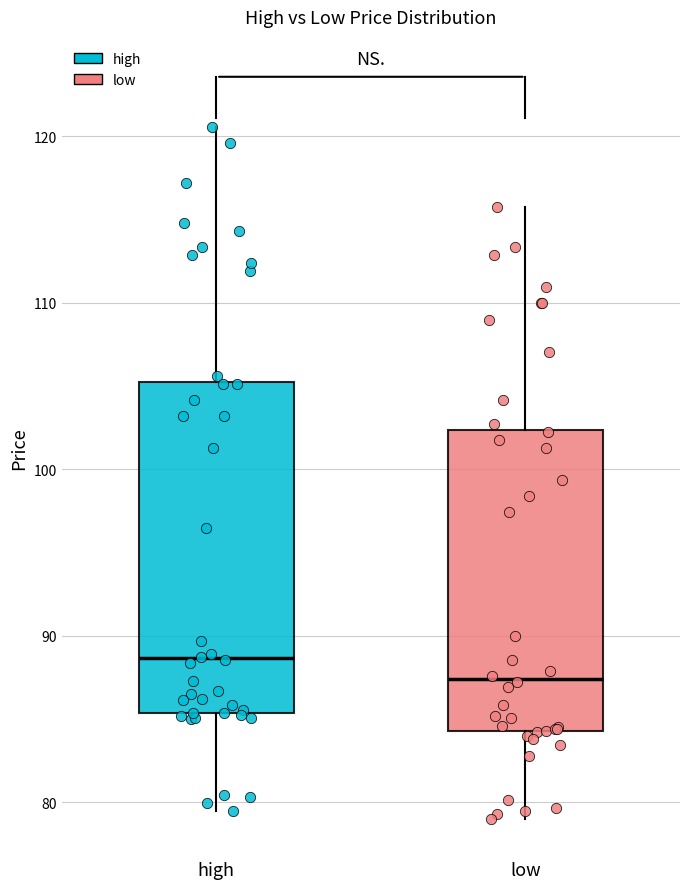

Reading left to right, transcribe this box plot: for each box, give where its median line is, the range the box spans, and where its two whiskers end, as read against the y-axis. The values are not printed on the chart, so give them approximately, as read against the axis.

high: median 89, box 85 to 105, whiskers 79 to 121
low: median 87, box 84 to 102, whiskers 79 to 116